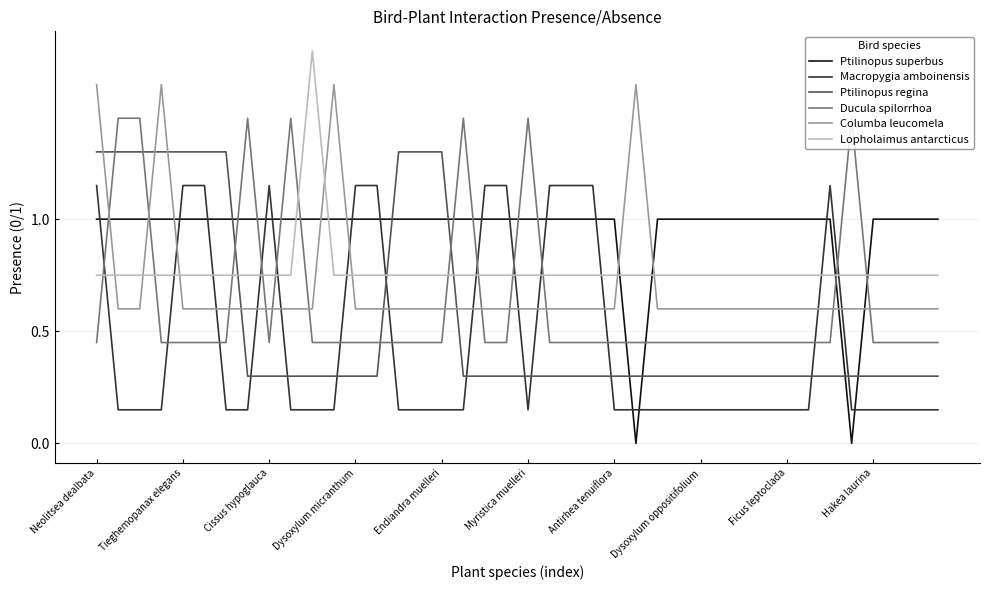

What is the difference between the maximum and minimum values in the Columba leucomela series?

1.0